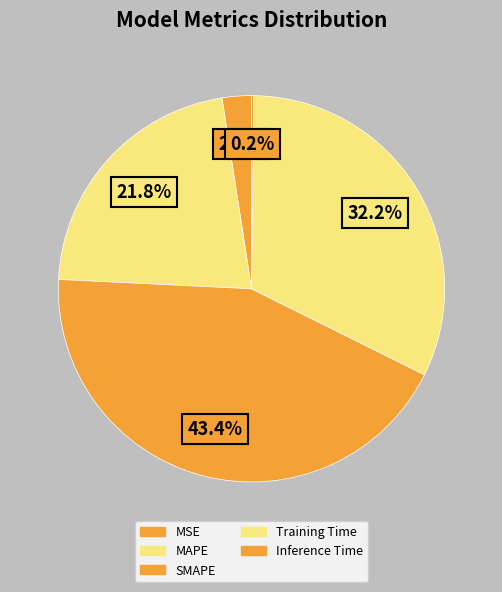

Do Inference Time and Training Time together represent more than half of the pie?

No